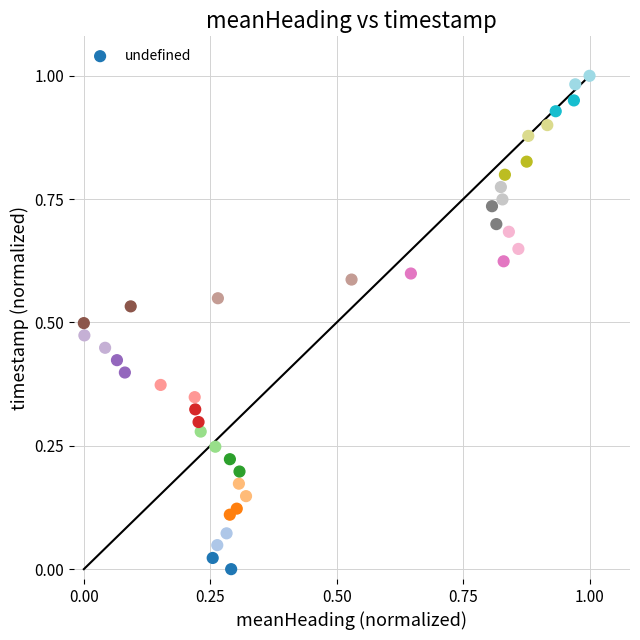

How many points are shown in the scatter plot?

40